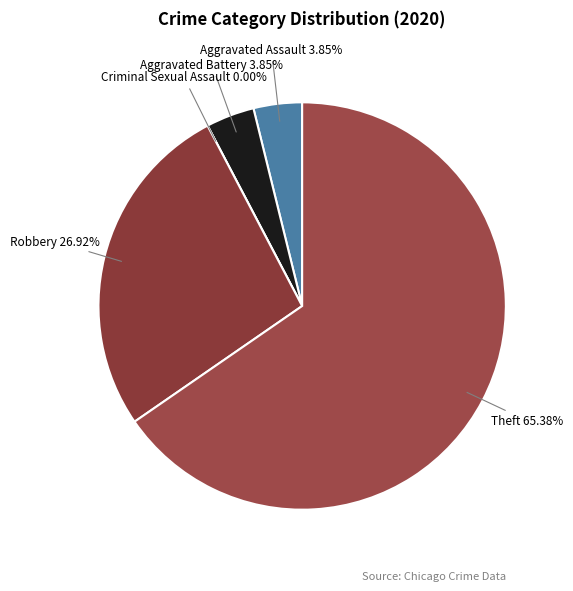

What is the largest slice in the pie chart?

Theft